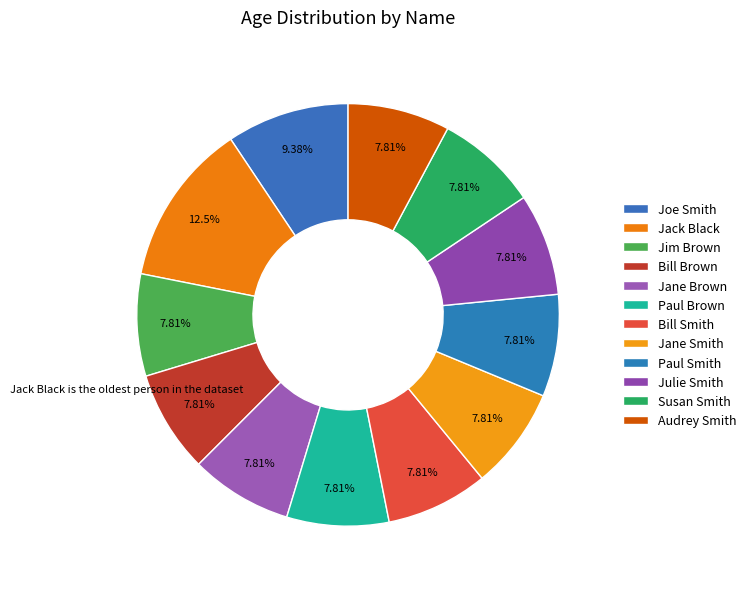

How many slices are in this pie chart?

12